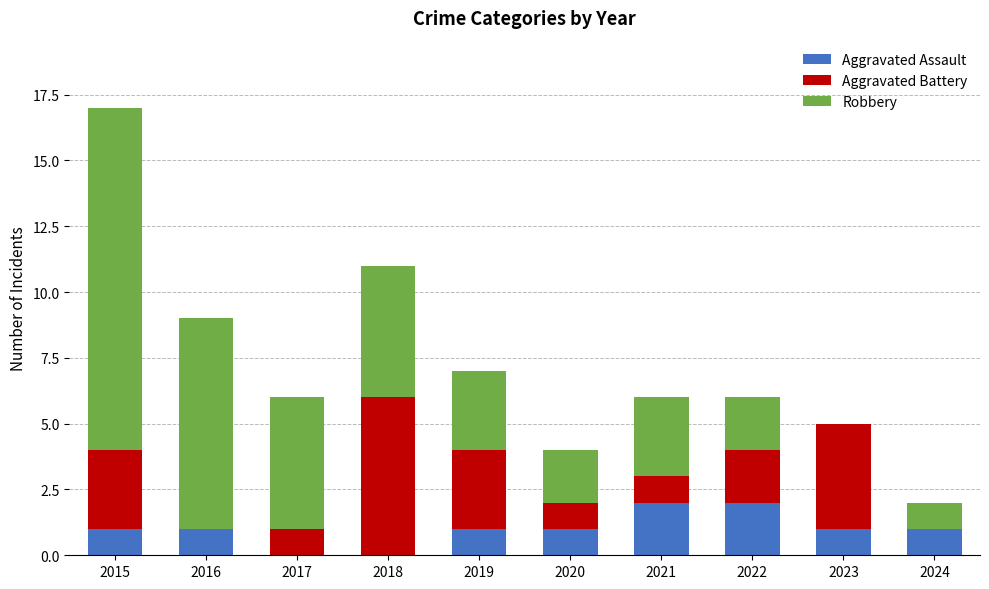

True or false: Aggravated Assault has a value of -1 at 2018.

False